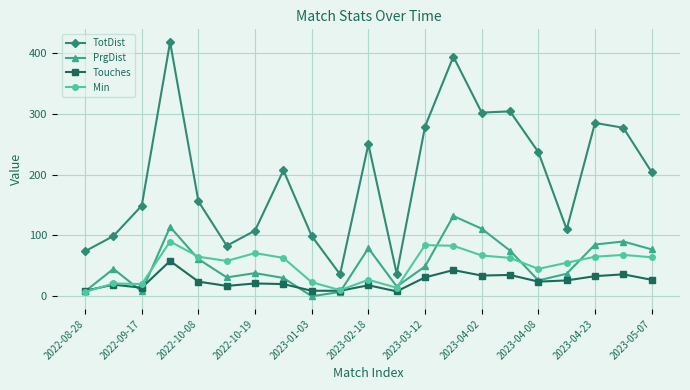

True or false: Touches and TotDist intersect in this chart.

False